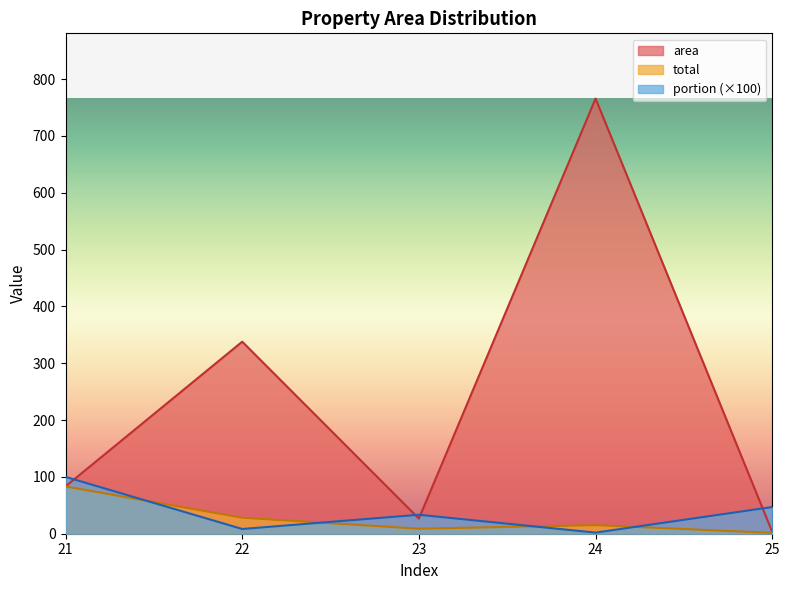

At which label is total closest to 42?

22